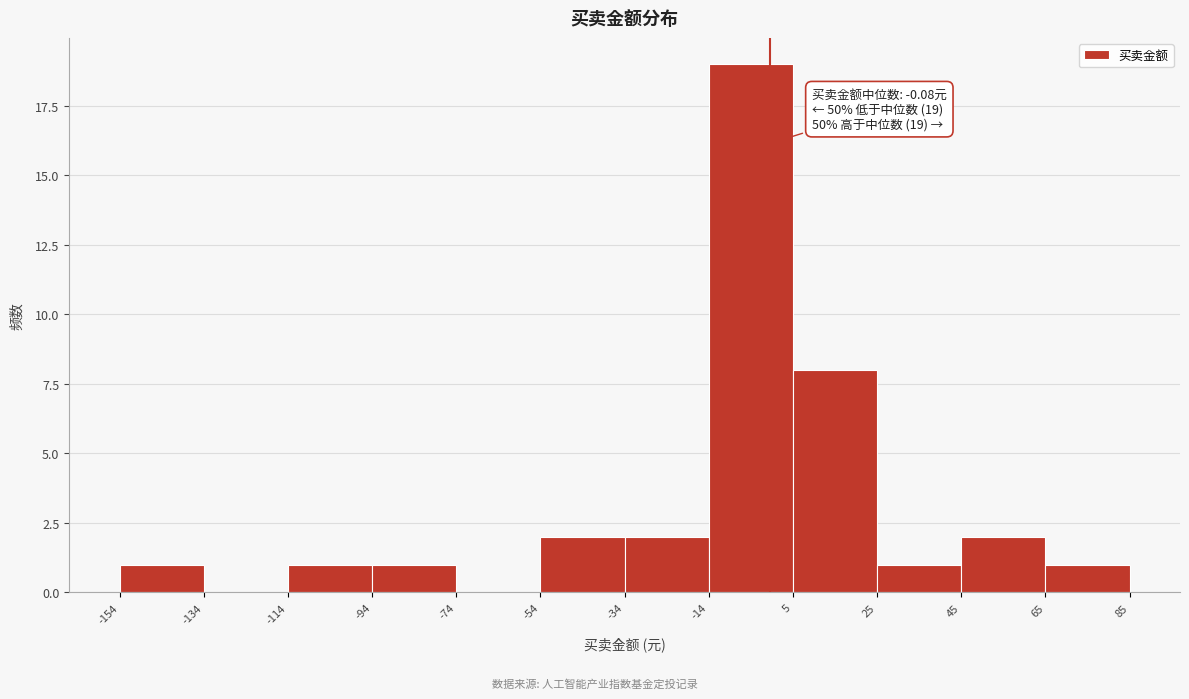

Over which range of the x-axis is the bar tallest?

-14 to 5